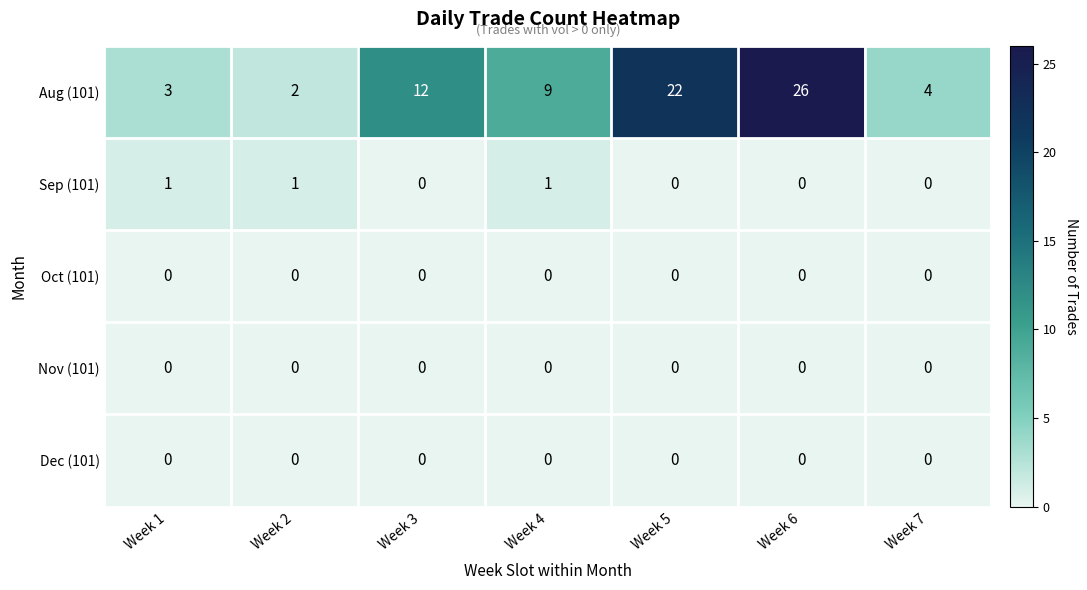

What is the difference between the maximum and minimum values in the Aug (101) series?

24